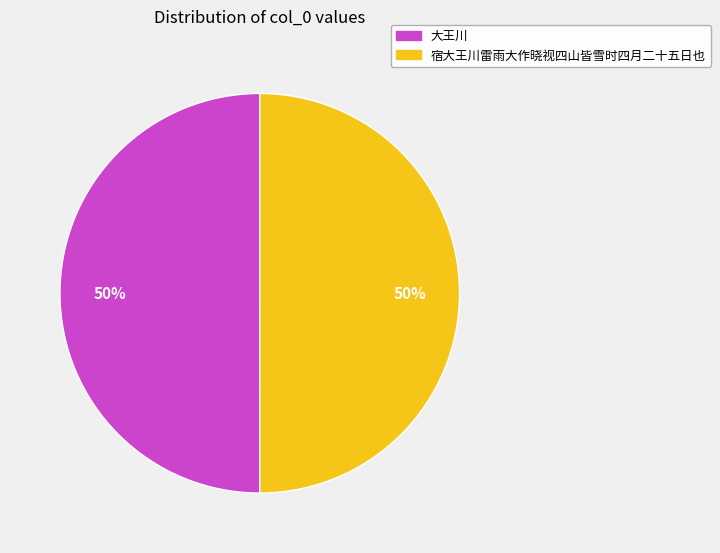

The 大王川 slice represents 40% of the pie. True or false?

False